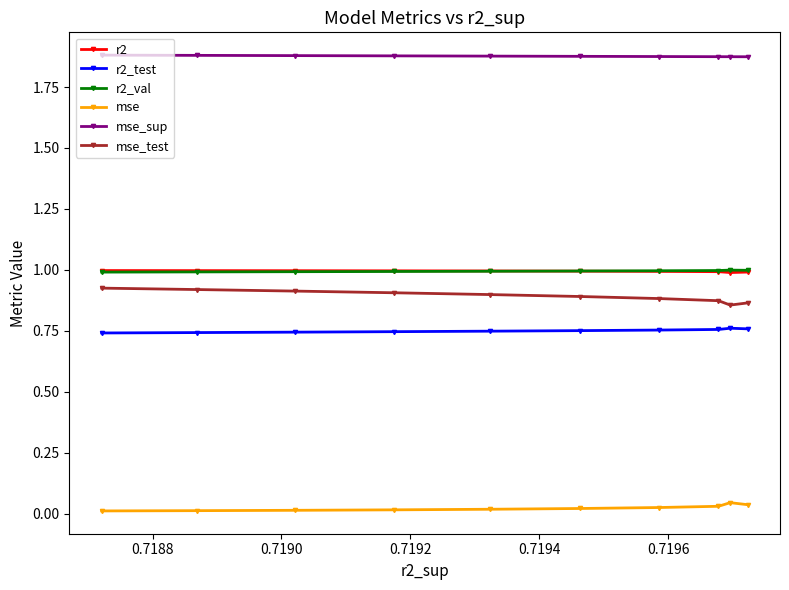

What is the value of the r2 point at the 7th from the left?

1.0